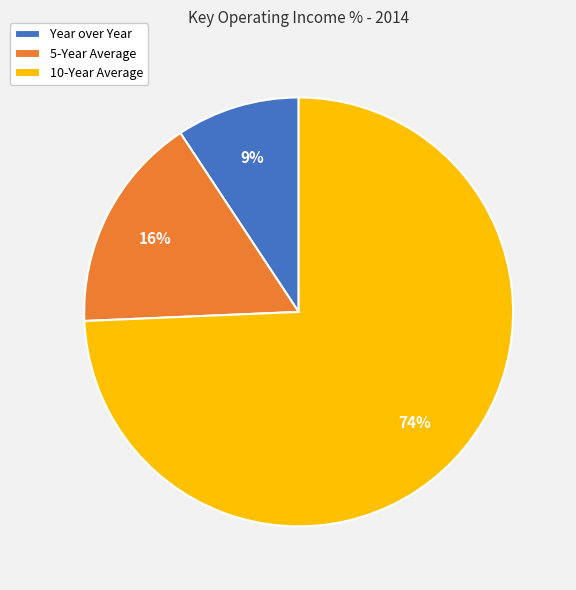

Is there any slice that represents more than half of the pie?

Yes